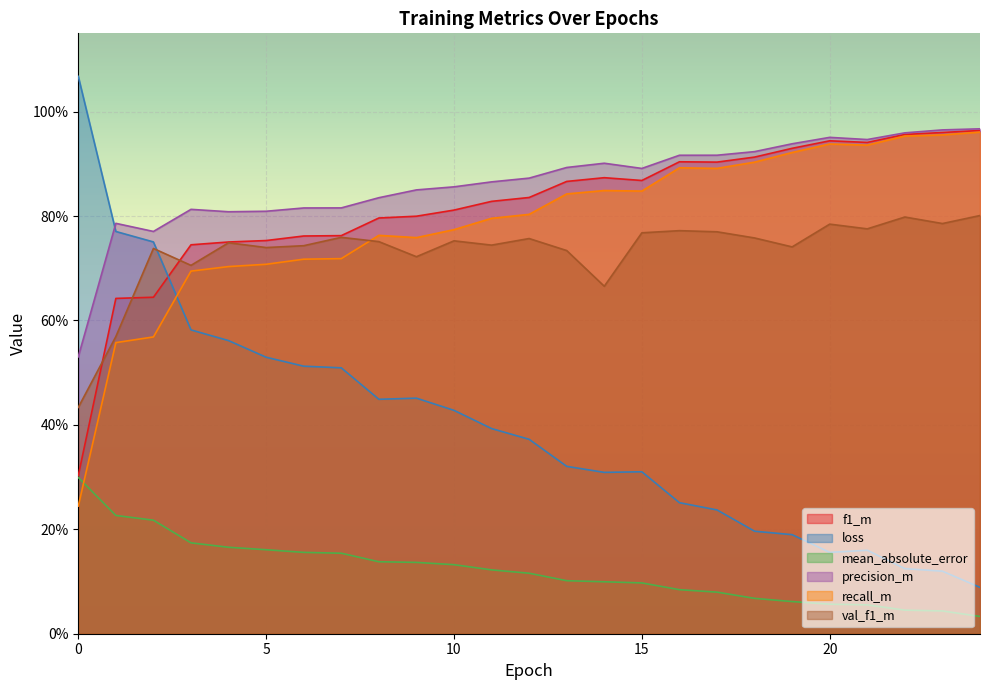

Which series ends up on top after the final intersection of loss and f1_m?

f1_m